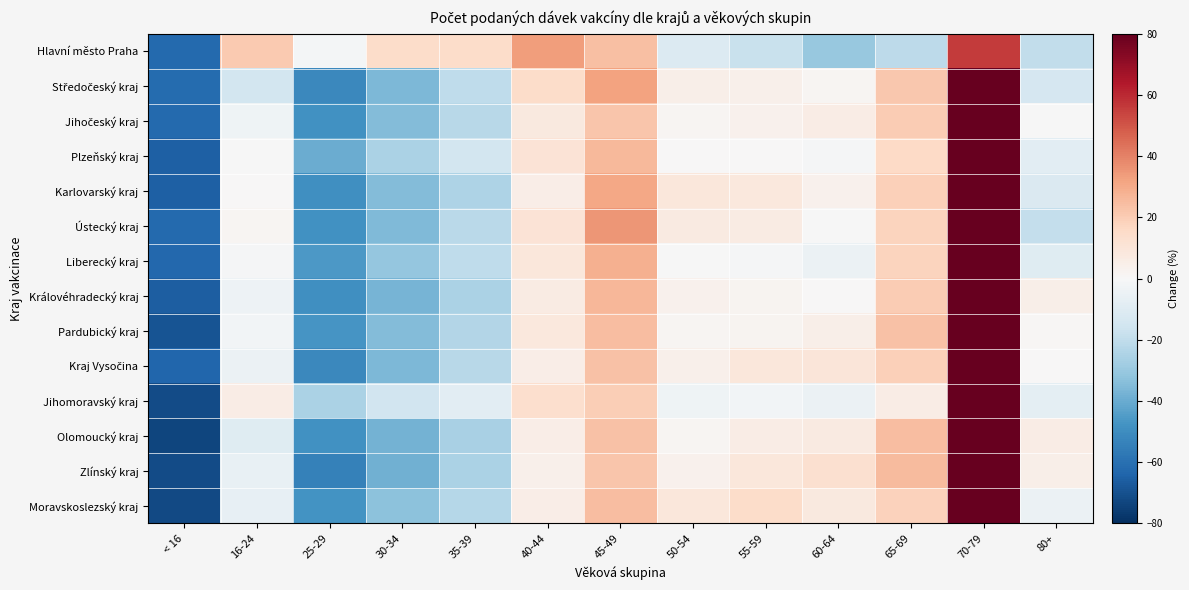

How many data points does each series have?

13